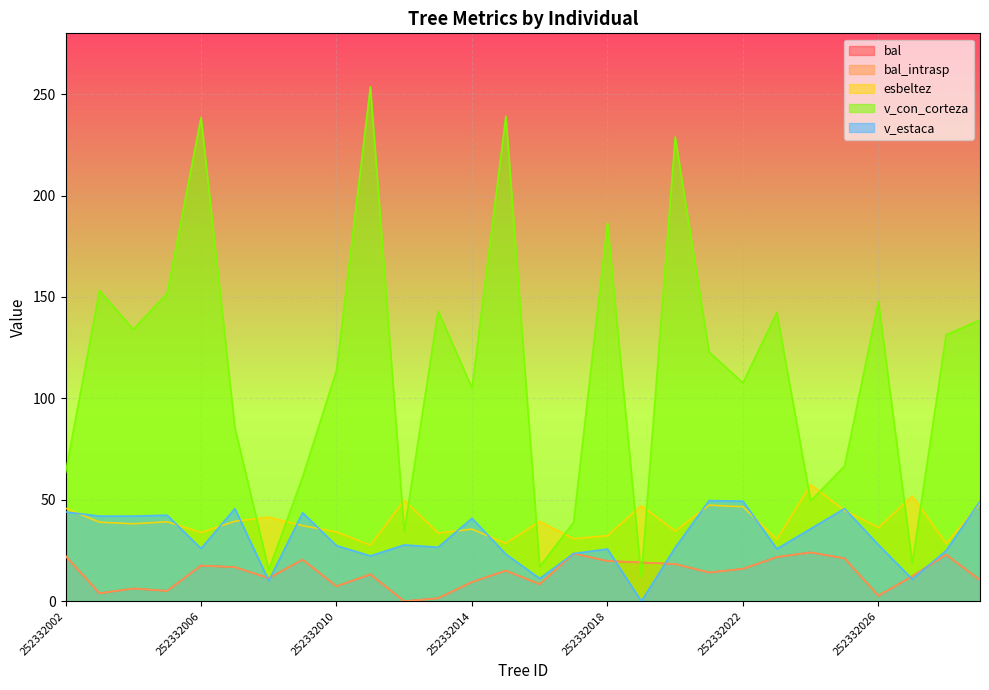

At which category is the sum across all series the highest?

252332006